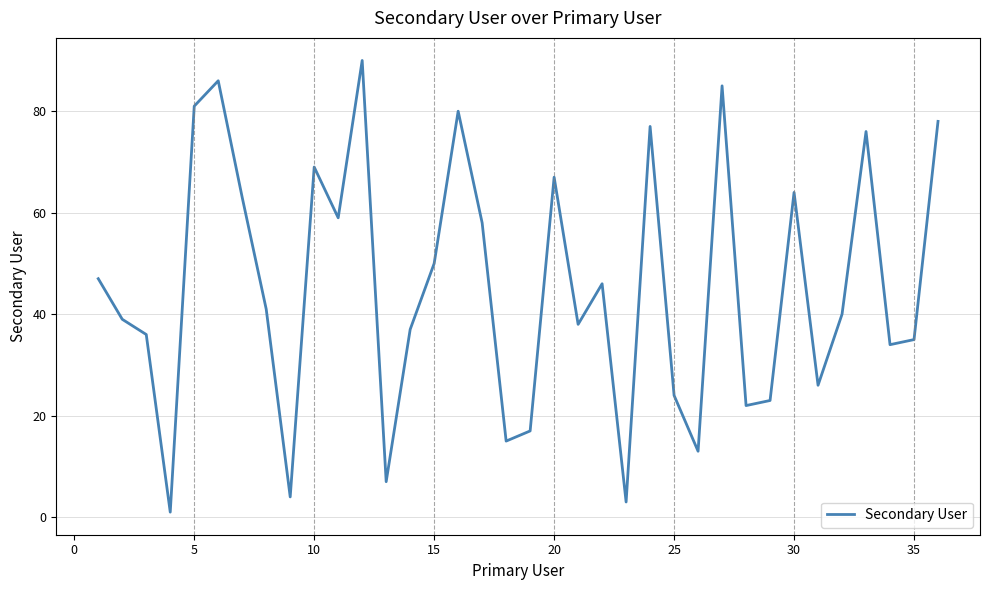

What is the maximum value shown in the chart?

90